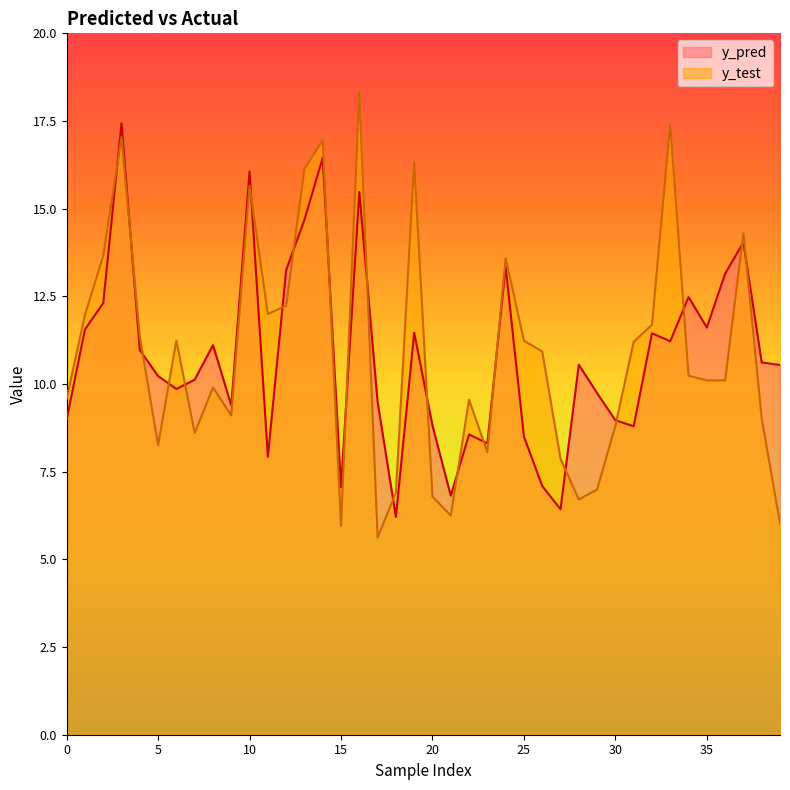

What is the average value of the y_test series?

10.8